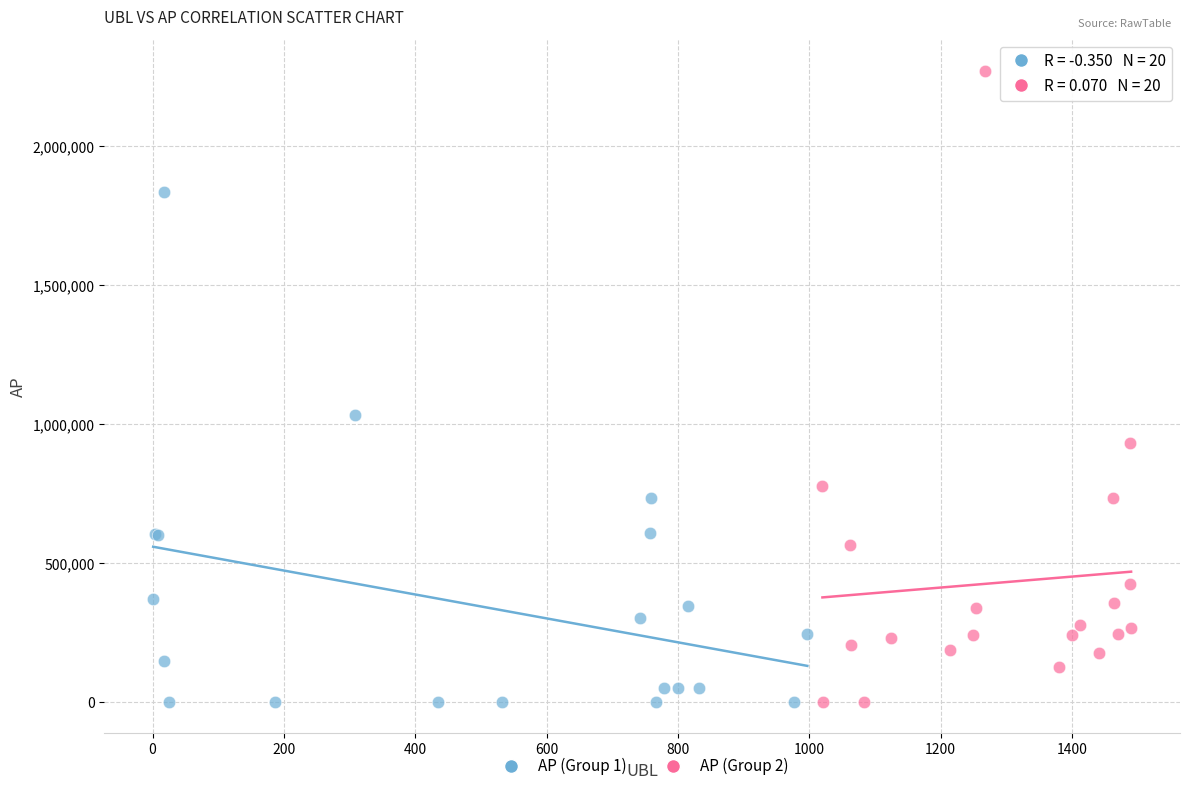

Which series reaches the maximum Y coordinate?

AP (Group 2)